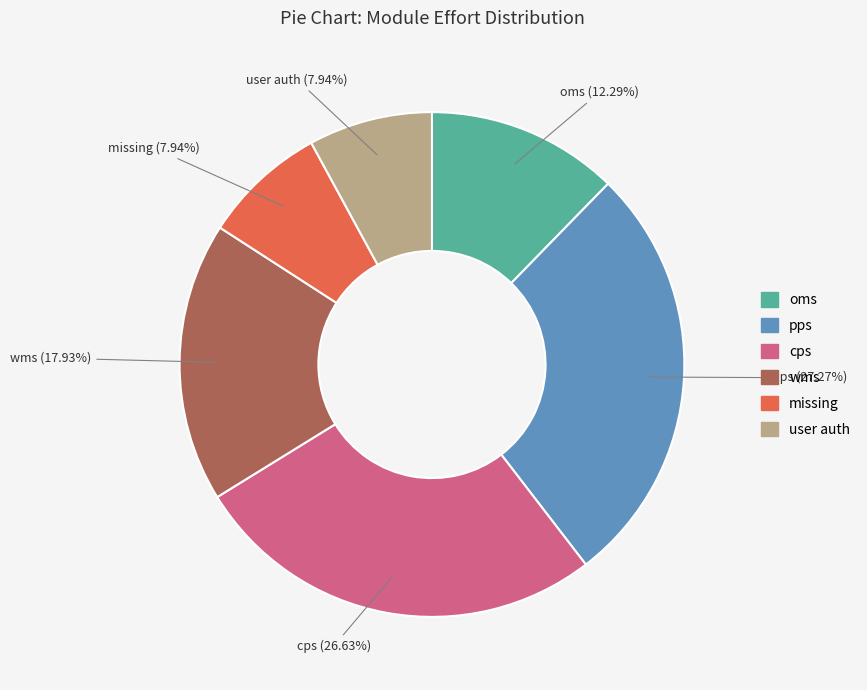

Is cps the majority of the pie?

No